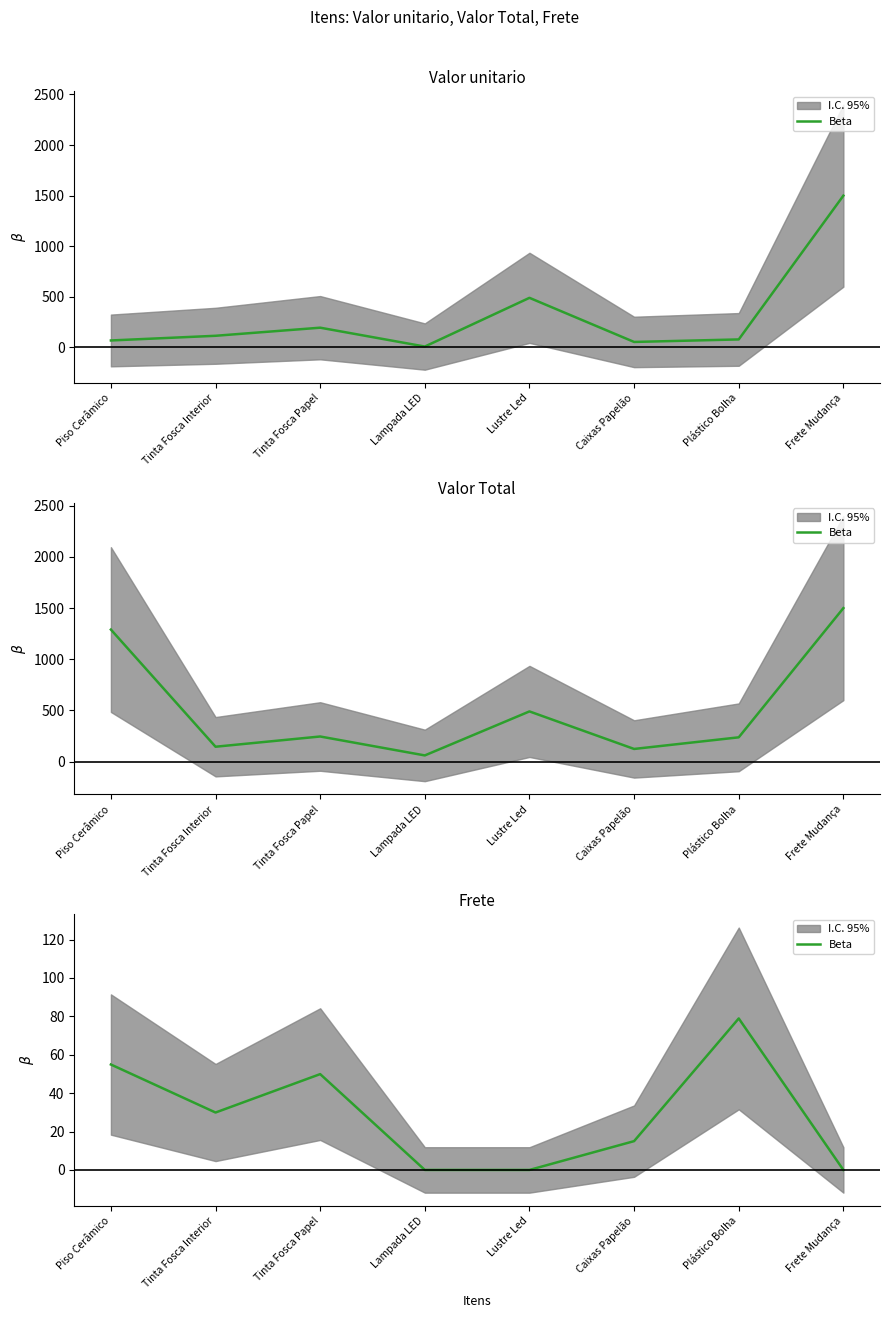

List the labels in order of value, smallest first.

Lampada LED, Lustre Led, Frete Mudança, Caixas Papelão, Tinta Fosca Interior, Tinta Fosca Papel, Piso Cerâmico, Plástico Bolha